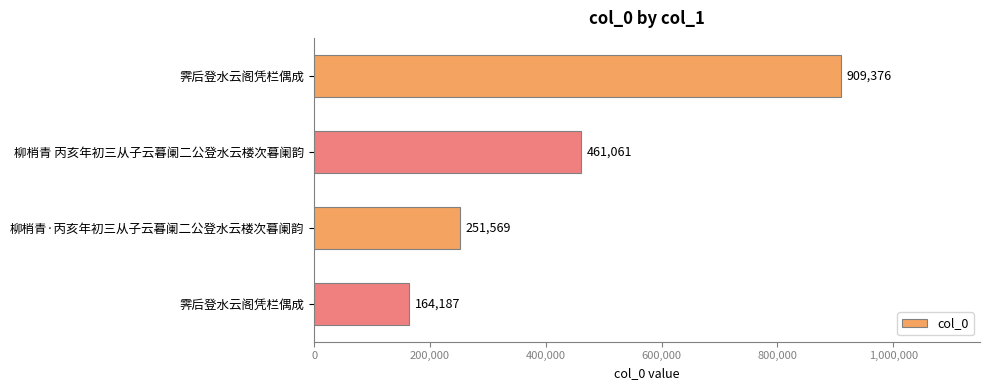

What is the sum of all values?

1786193